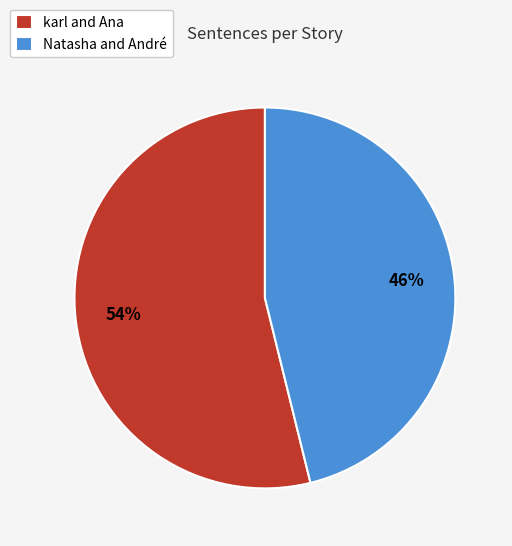

Which slice represents more than half of the pie?

karl and Ana